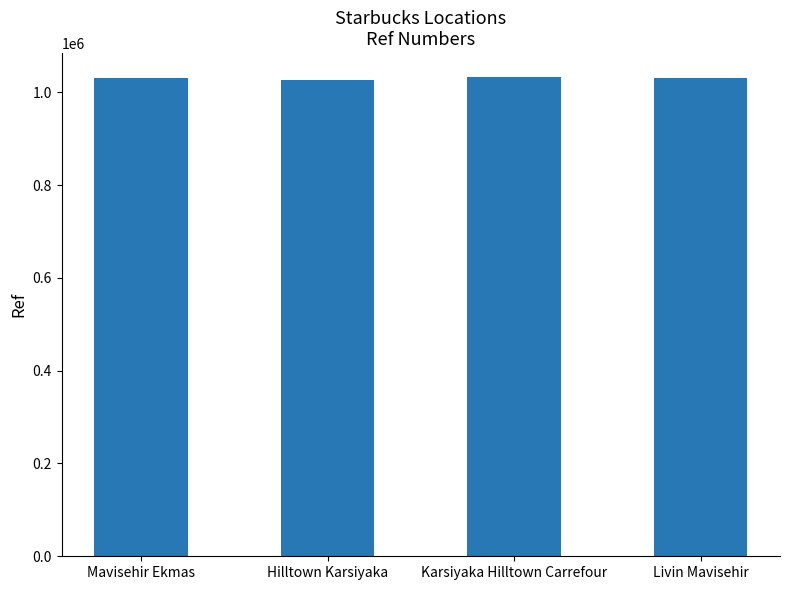

What is the greatest value displayed?

1032548